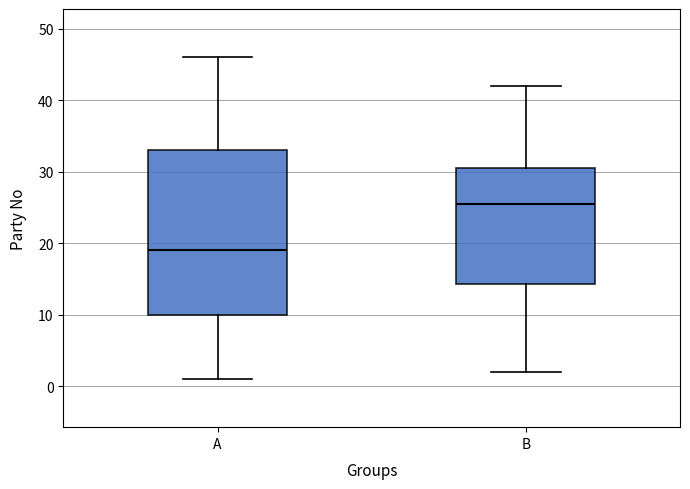

Reading left to right, read every box against the y-axis: the position of its median line, the range the box covers, and the ends of its whiskers. The values are not printed on the chart, so give them approximately, as read against the axis.

A: median 19, box 10 to 33, whiskers 1 to 46
B: median 26, box 14 to 31, whiskers 2 to 42